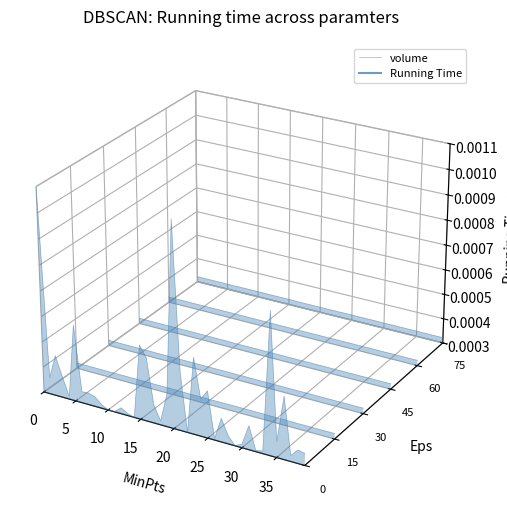

Where is the first local minimum?

5